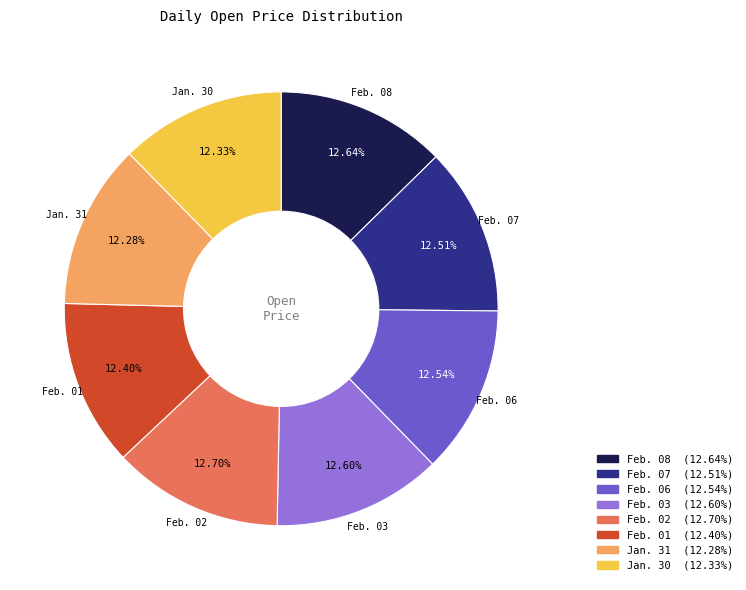

Does any single category account for the majority?

No